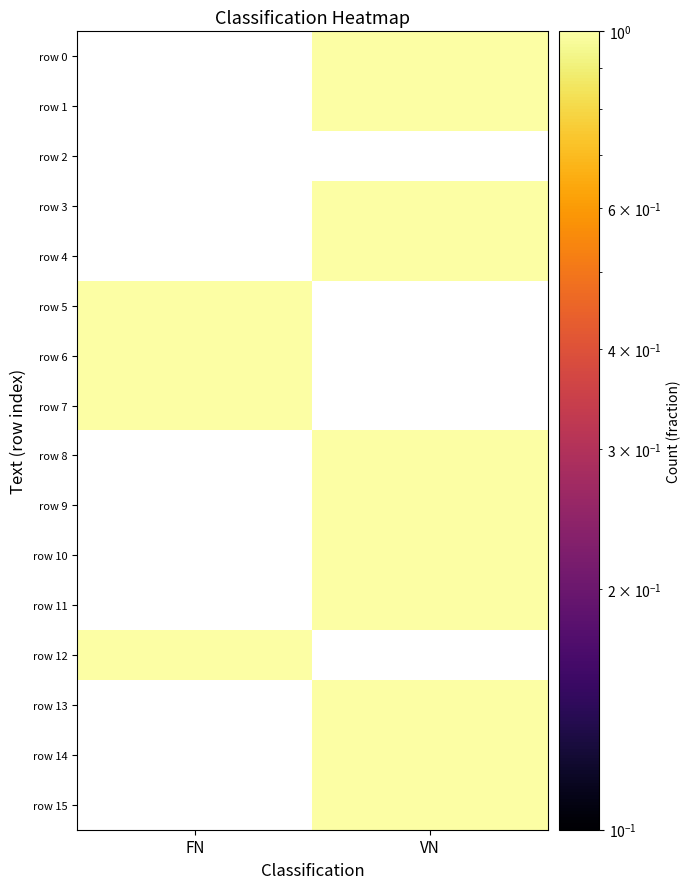

List the series in order of their peak value, lowest first.

row 0, row 1, row 2, row 3, row 4, row 5, row 6, row 7, row 8, row 9, row 10, row 11, row 12, row 13, row 14, row 15